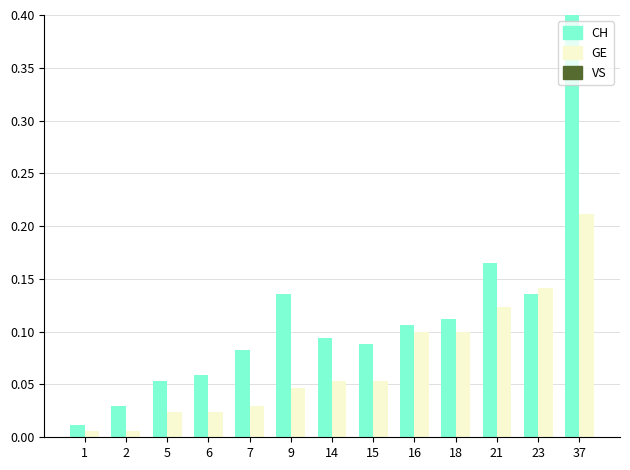

Rank the series at 23 from lowest to highest value.

CH, GE